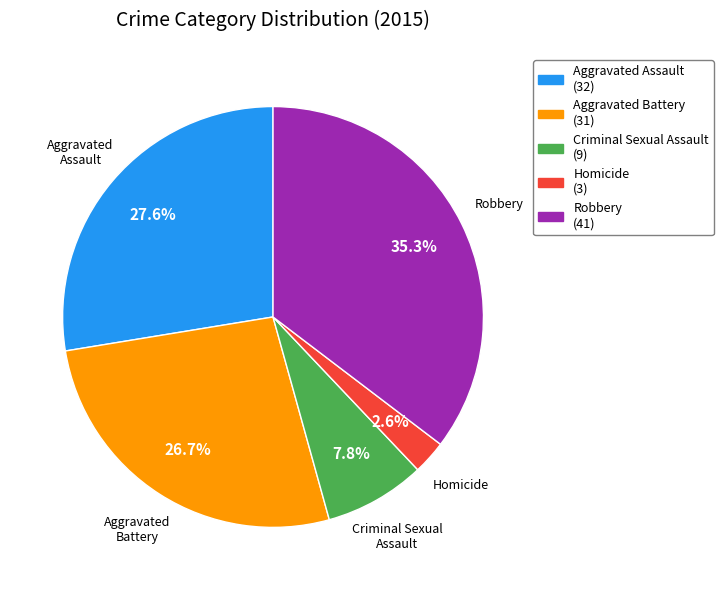

What is the ratio of the value at Homicide to the value at Aggravated Assault?

0.1